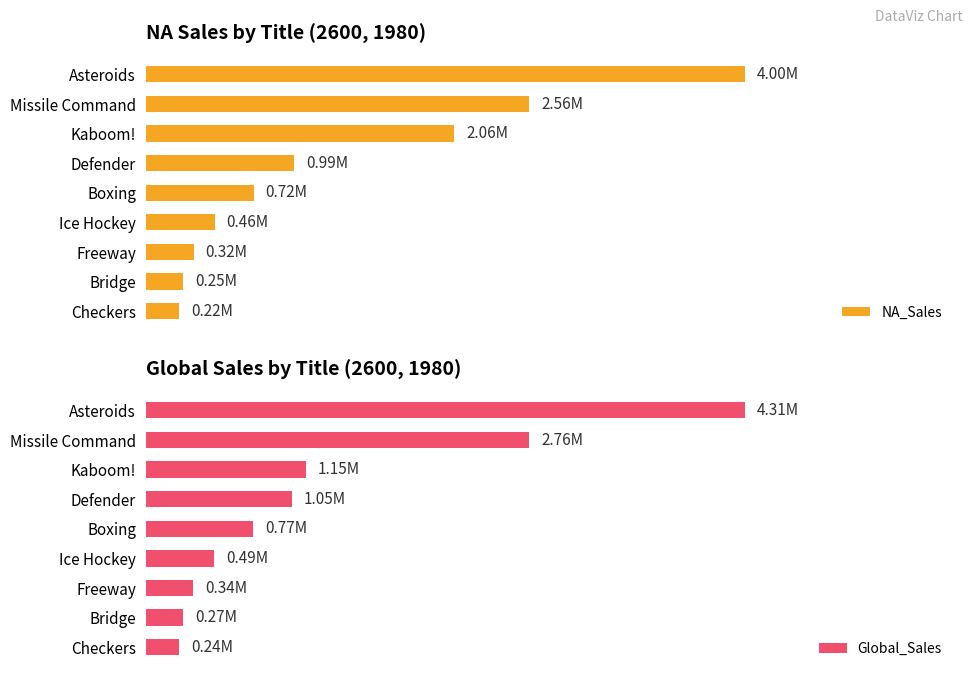

Which series has the widest spread of values?

Global_Sales